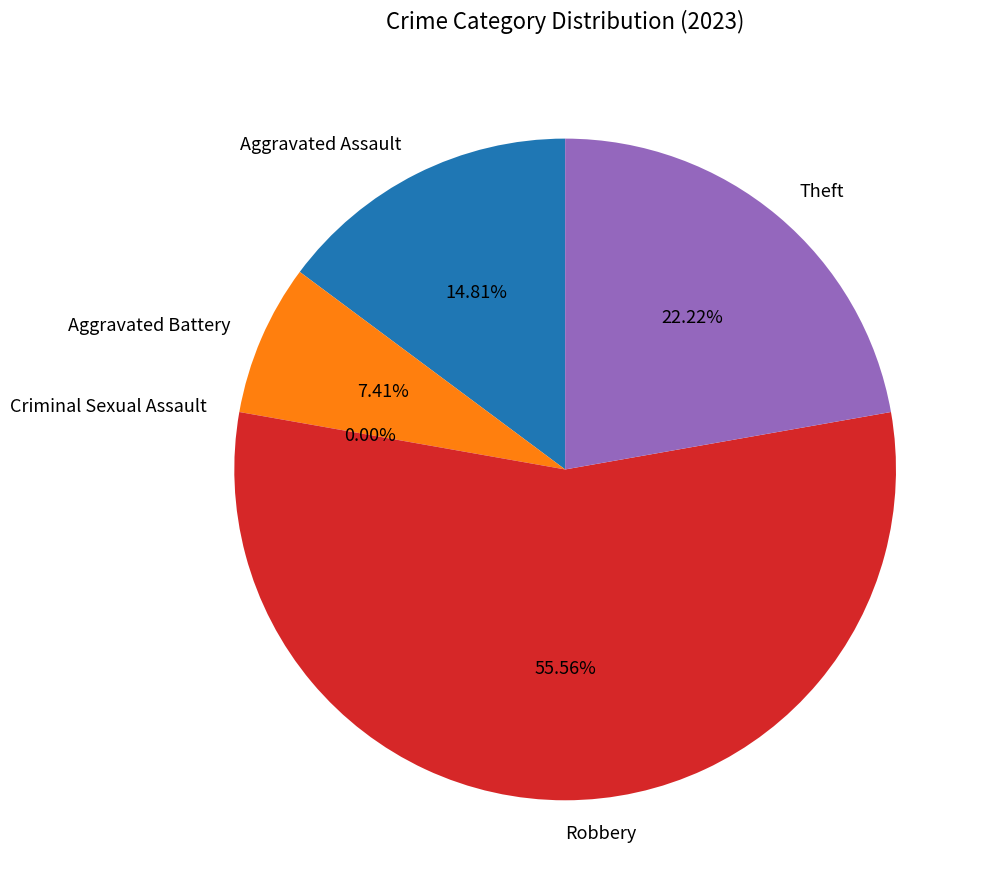

What percentage is the Aggravated Battery slice, to the nearest percent?

7%